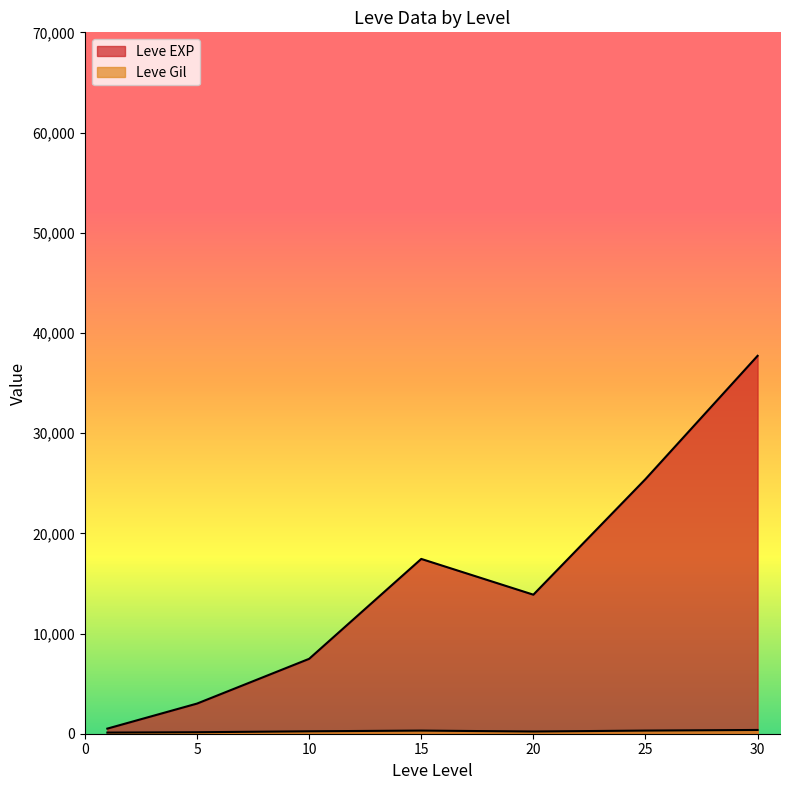

How many categories are shown in the chart?

7